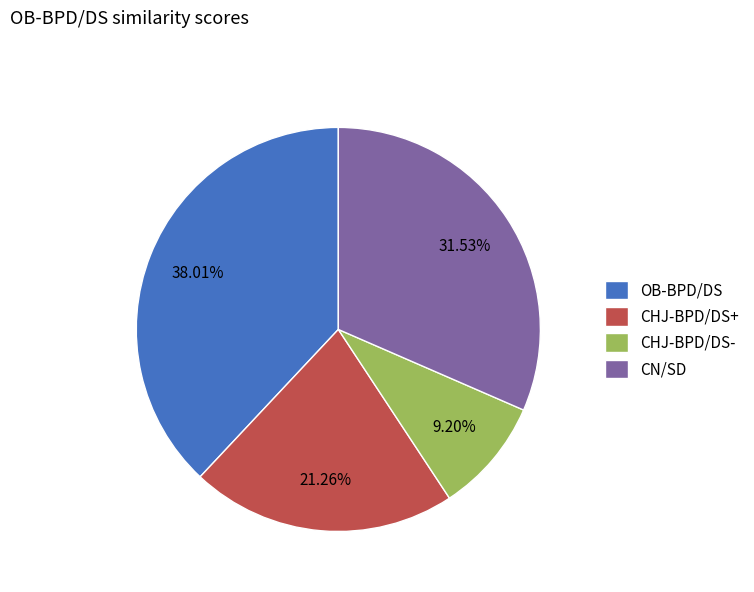

How much of the chart is everything except CN/SD?

68.5%